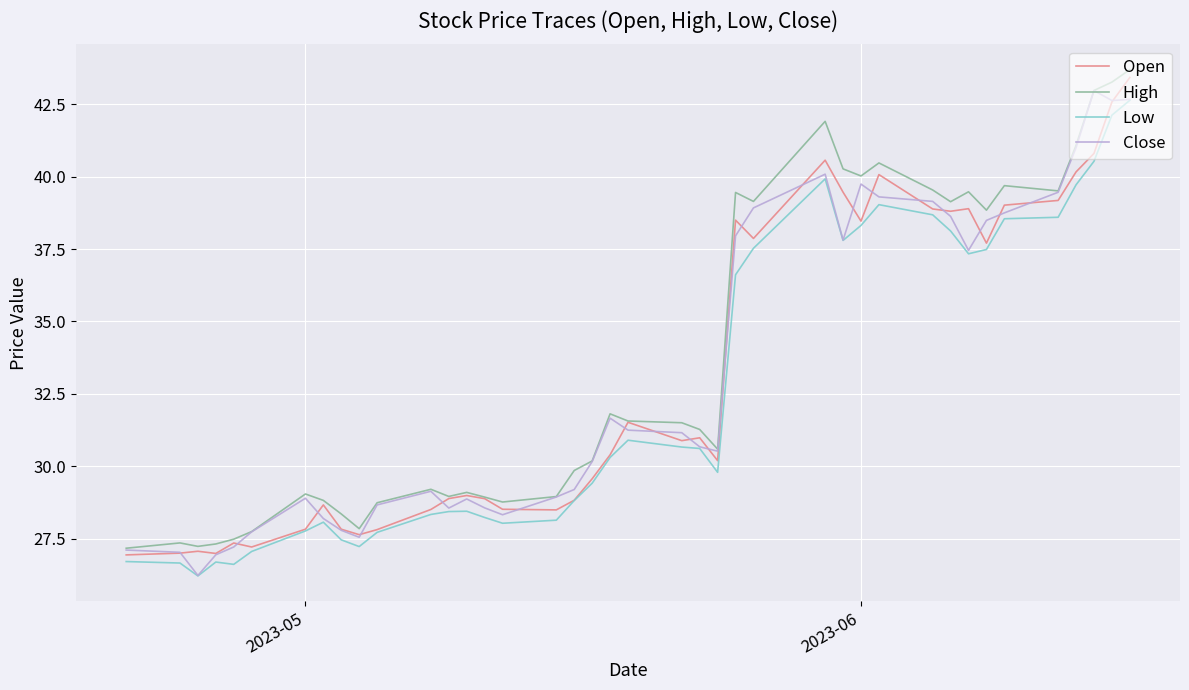

What is the difference between the maximum and minimum values in the Open series?

16.5